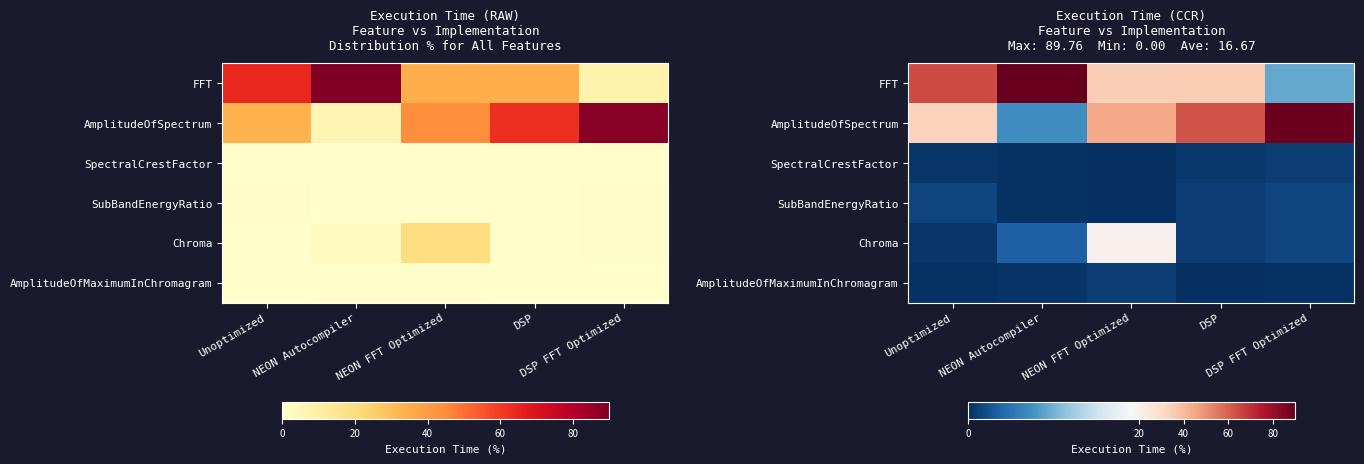

Which series has the largest range (max minus min)?

AmplitudeOfSpectrum